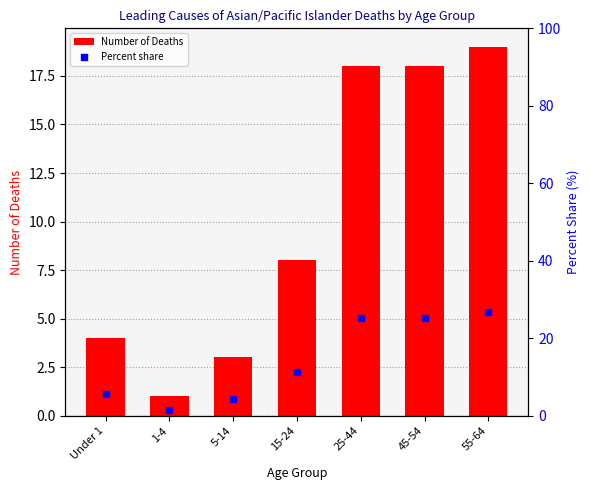

What is the sum of all Percent share values?

100.0